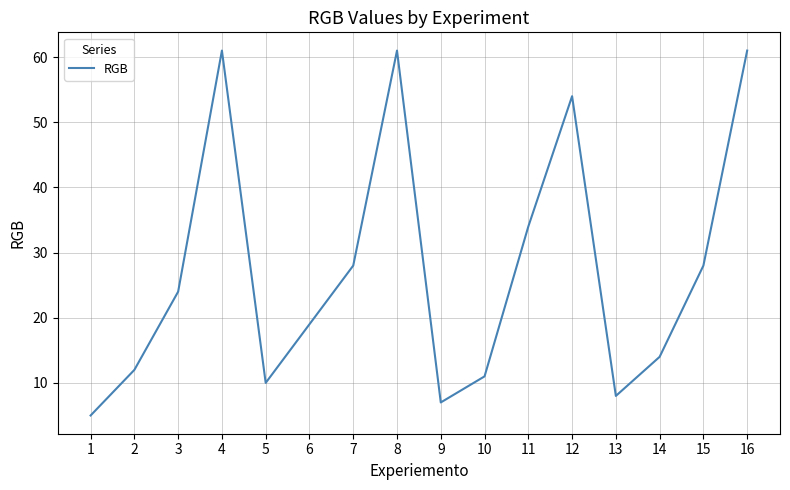

What is the smallest value displayed?

5